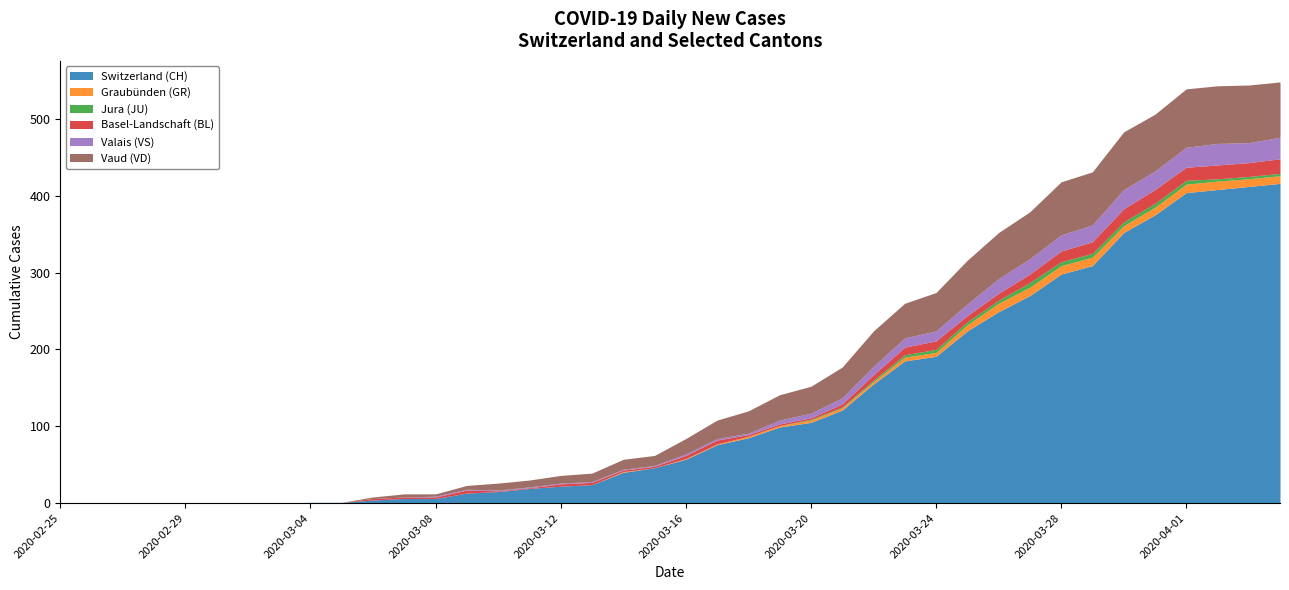

What are all the series names shown in the legend?

Switzerland (CH), Graubünden (GR), Jura (JU), Basel-Landschaft (BL), Valais (VS), Vaud (VD)